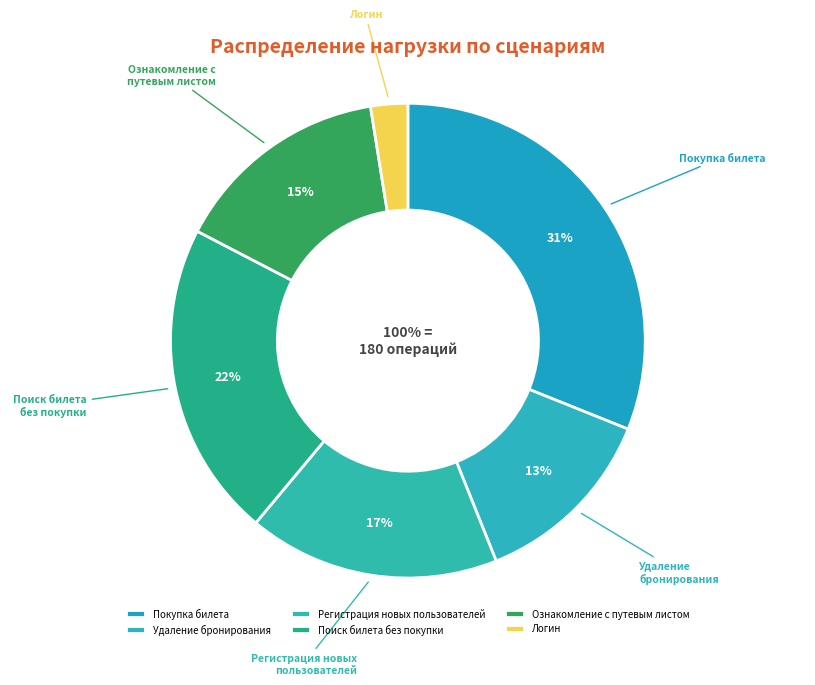

Which has a higher value, Ознакомление с путевым листом or Регистрация новых пользователей?

Регистрация новых пользователей